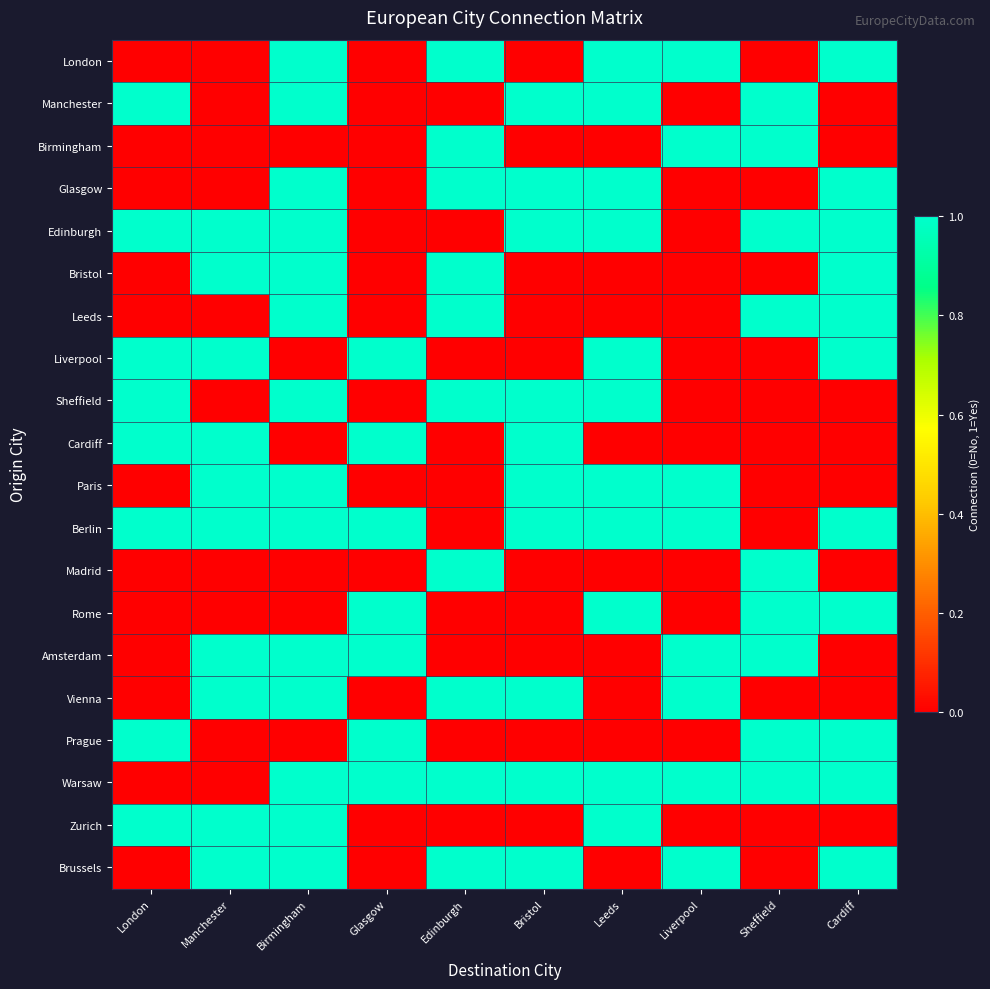

How many data points does each series have?

10